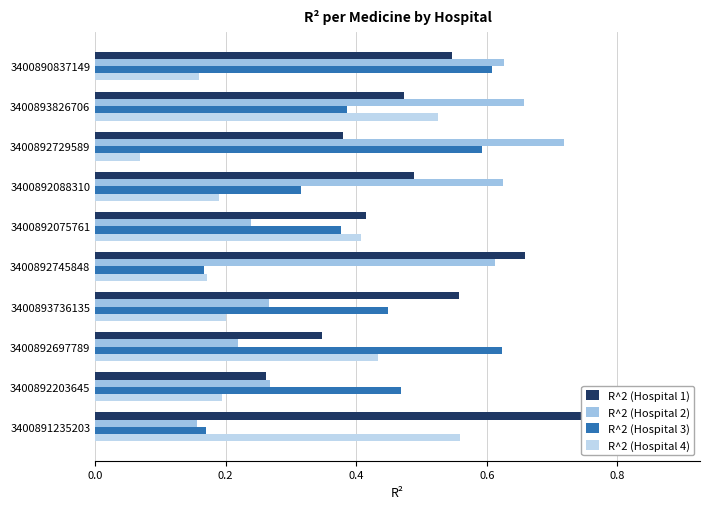

The value of R^2 (Hospital 3) at 3400892729589 is 0.6. True or false?

True